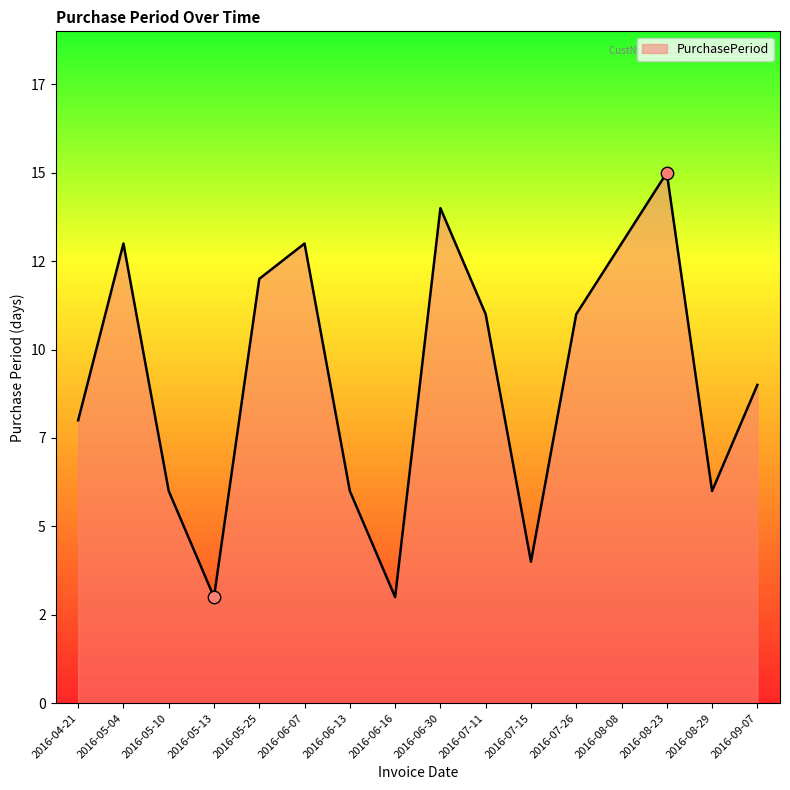

Between 2016-08-23 and 2016-04-21, which is larger?

2016-08-23